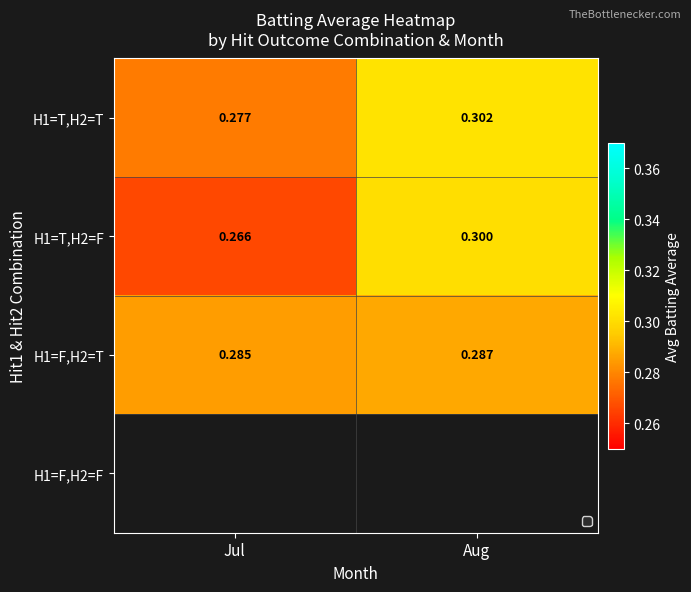

At which label is H1=F,H2=T closest to 0?

Jul